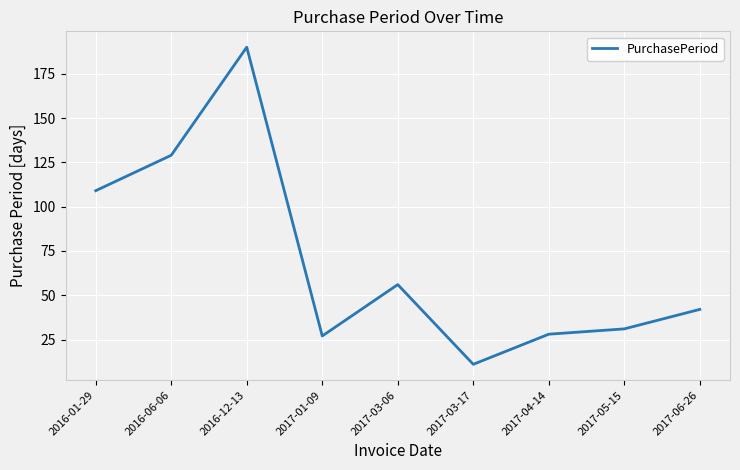

At which label is the value closest to 100?

2016-01-29